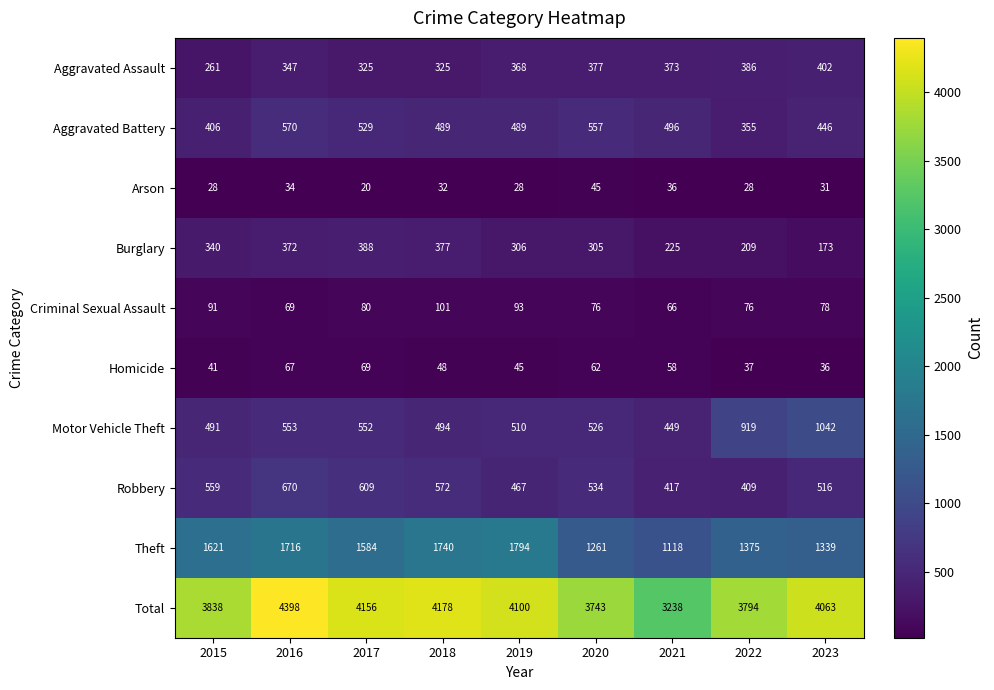

What is the total value across all series at 2016?

8796